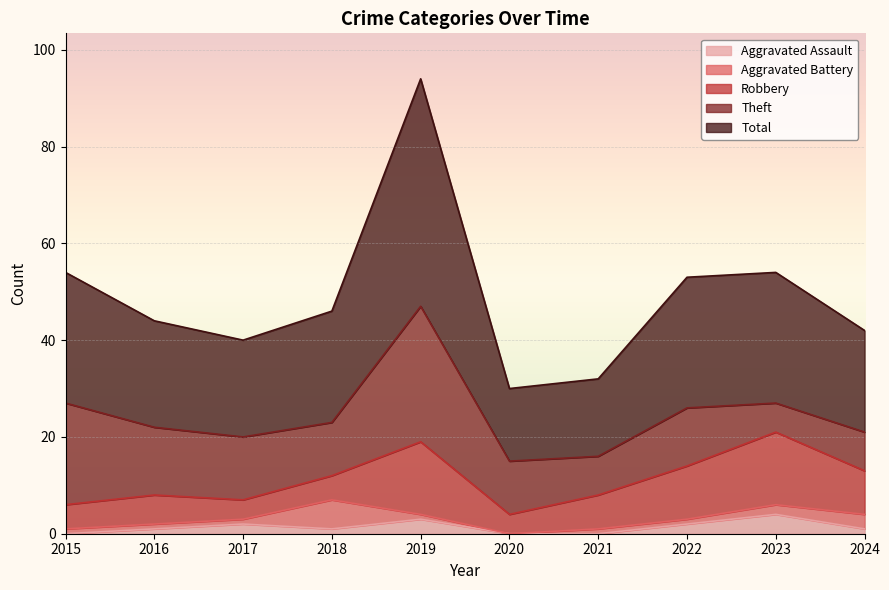

At which category is the sum across all series the highest?

2019